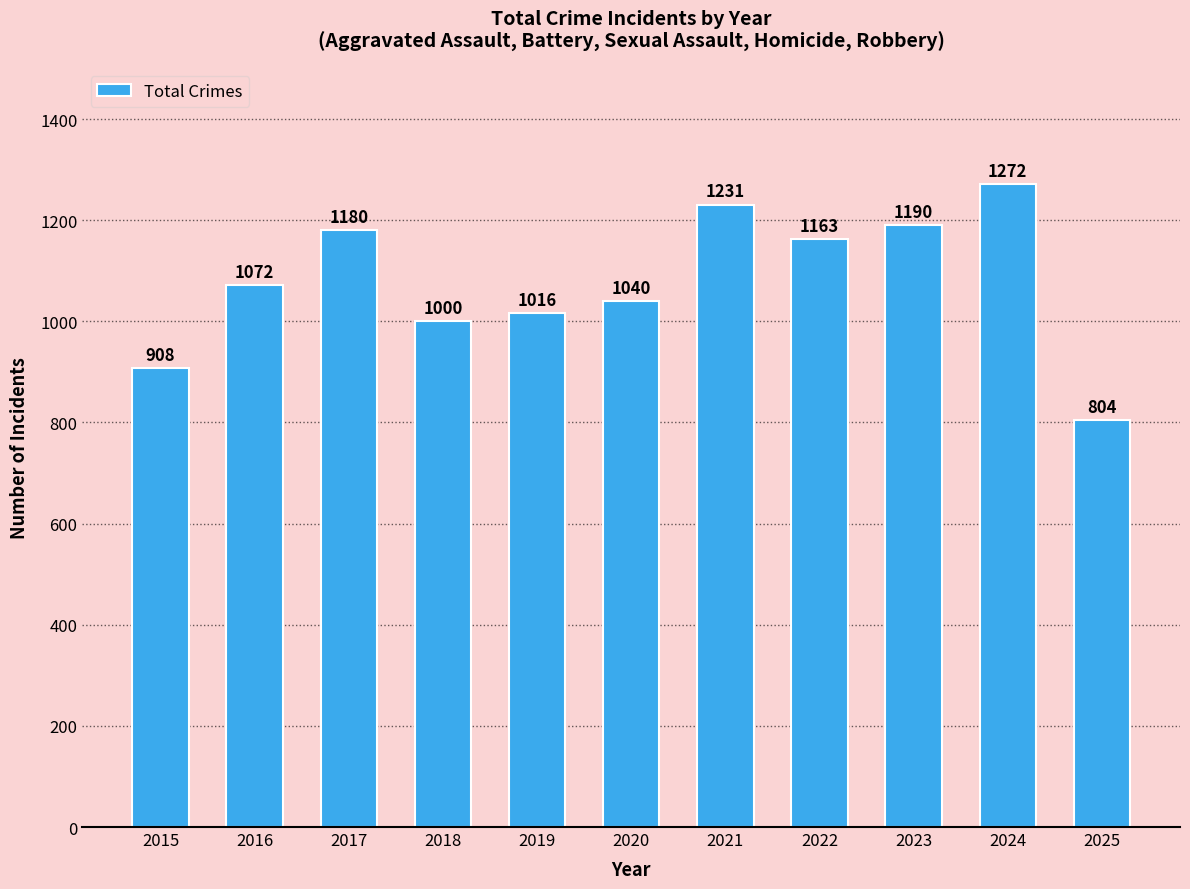

What is the sum of the values at 2024 and 2019?

2288